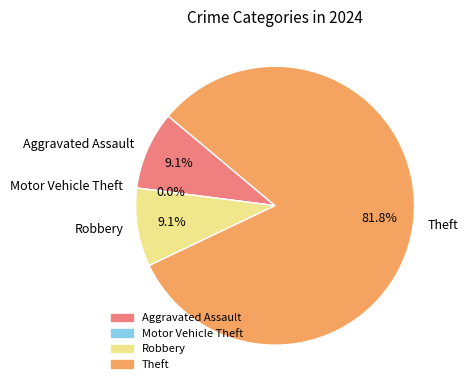

Which slice represents more than half of the pie?

Theft